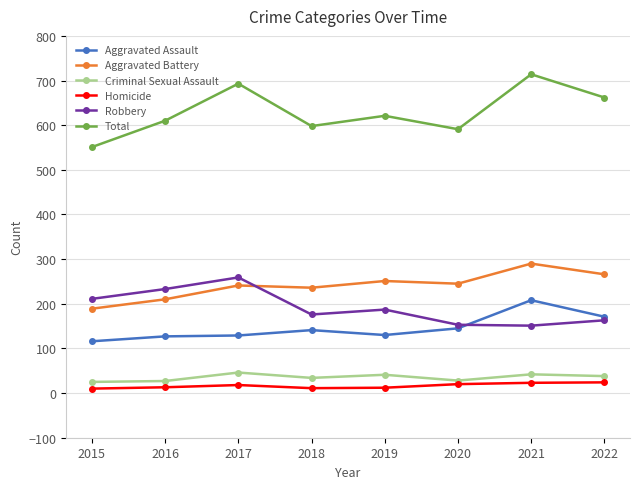

What value does the Aggravated Battery series have at 2020, to the nearest 50?

250